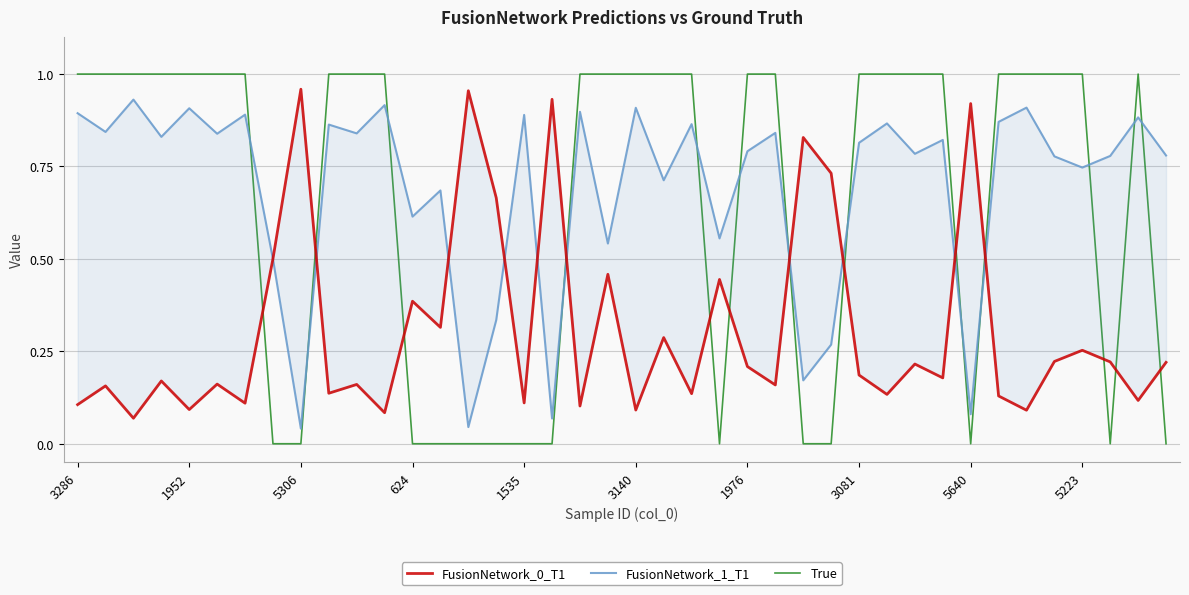

Which series has the largest range (max minus min)?

True